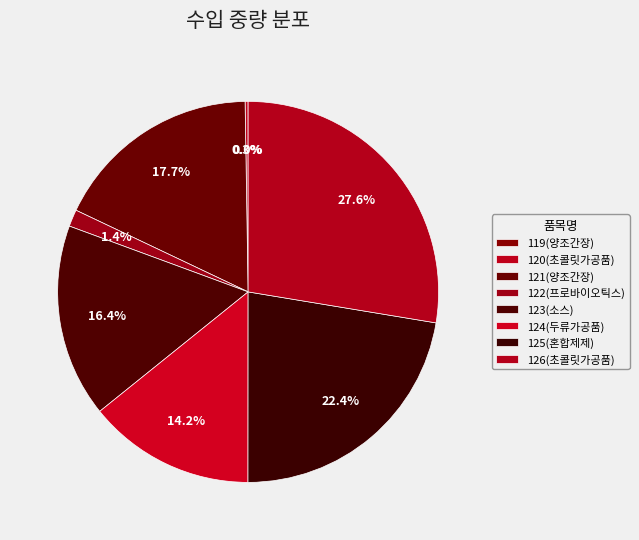

What is the smallest slice in the pie chart?

119(양조간장)